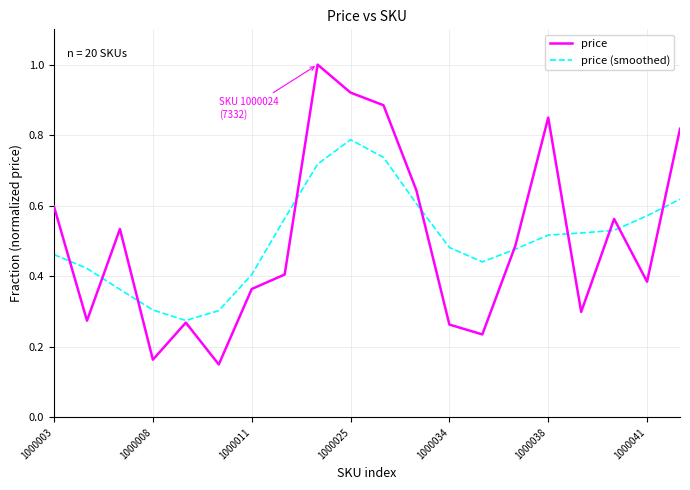

Which series has the largest range (max minus min)?

price